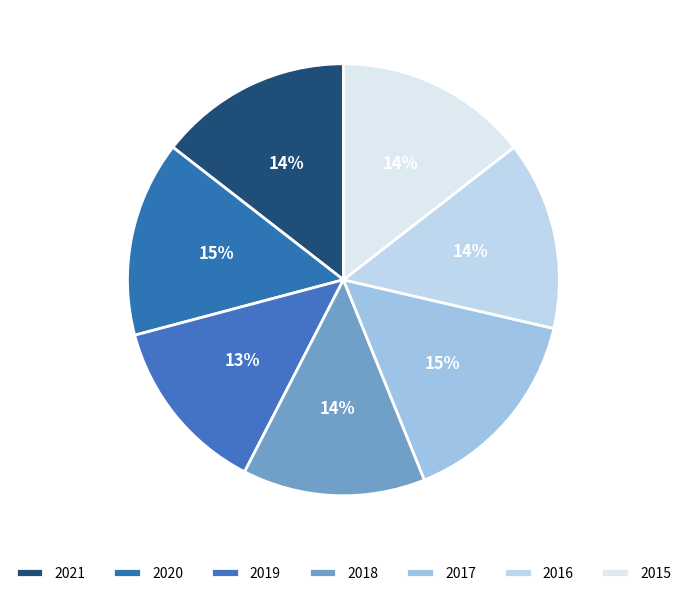

To the nearest percent, what is the combined percentage of 2016 and 2020?

29%